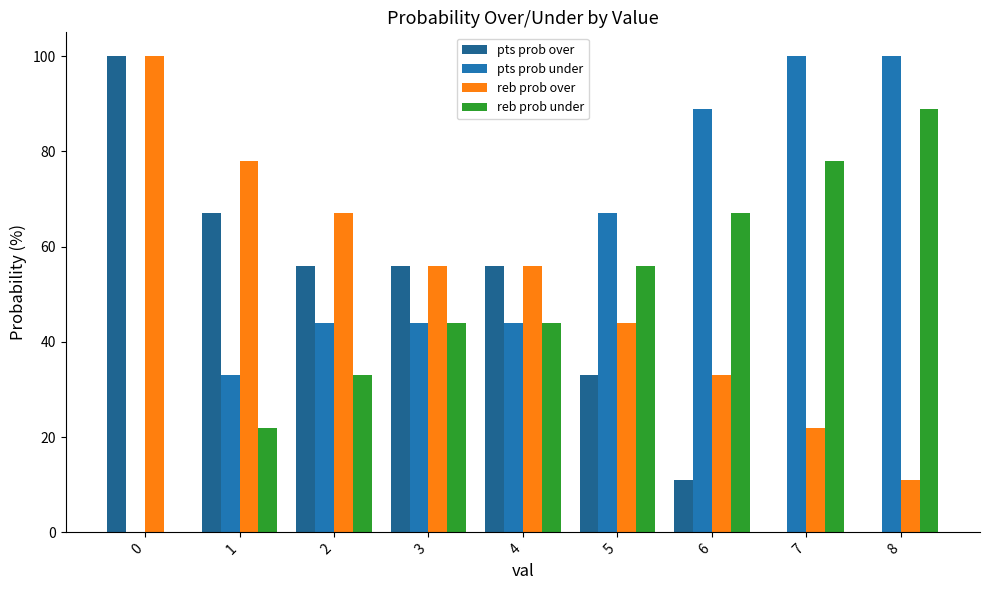

What is the average value of the pts prob over series?

42